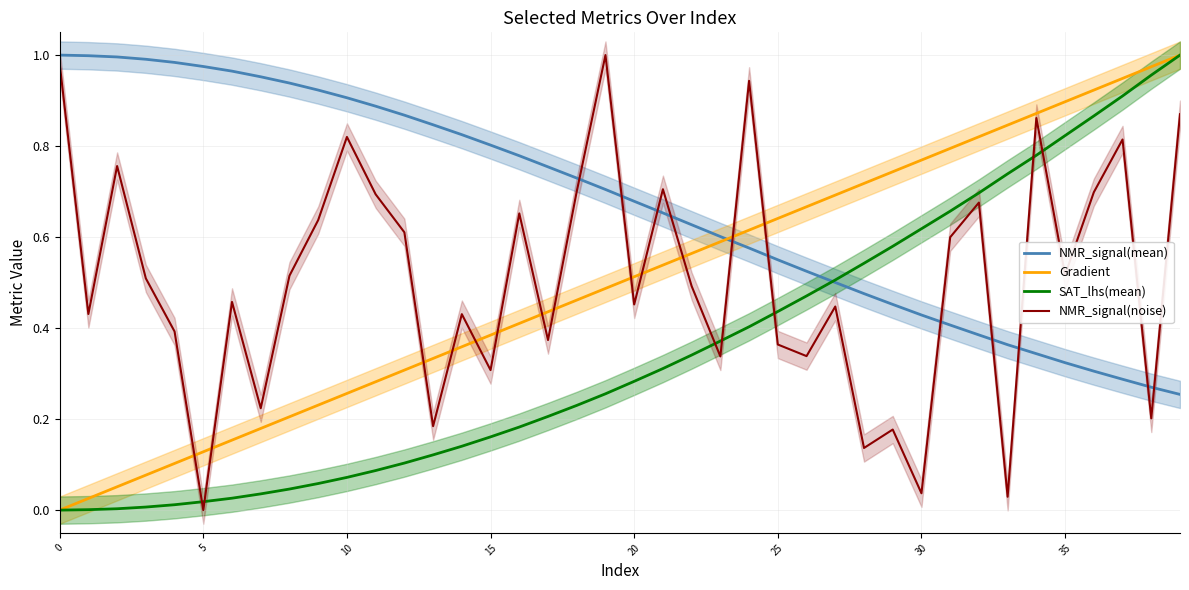

Between which two adjacent categories do Gradient and NMR_signal(mean) first intersect?

23 and 24